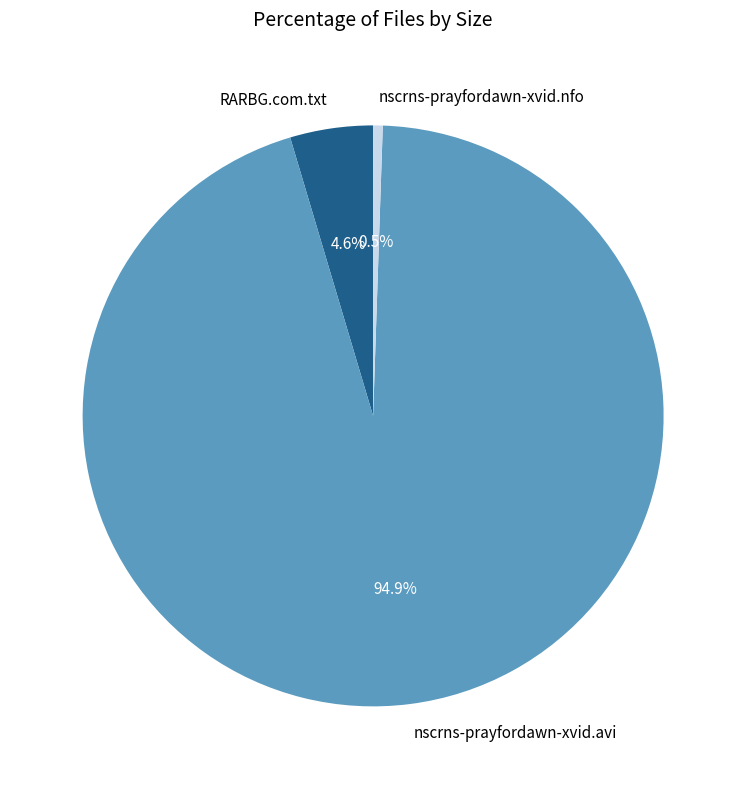

Rank the categories by value from lowest to highest.

nscrns-prayfordawn-xvid.nfo, RARBG.com.txt, nscrns-prayfordawn-xvid.avi